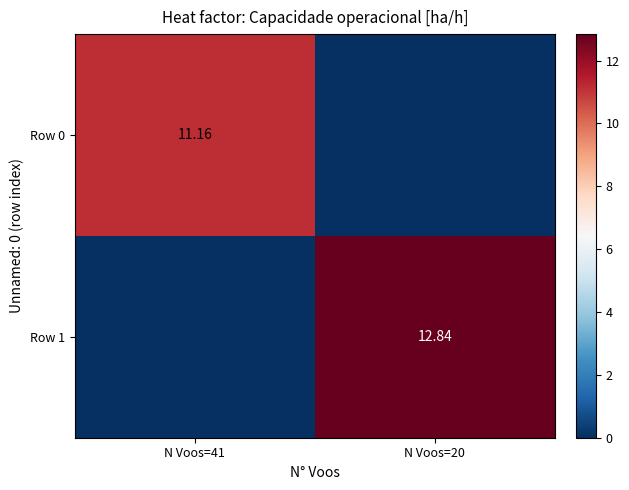

What is the greatest value displayed?

12.8